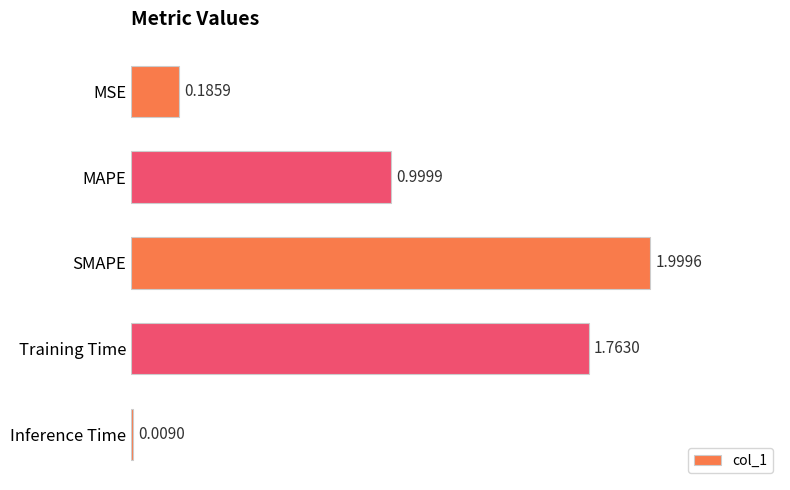

What is the label of the 4th bar from the bottom?

MAPE